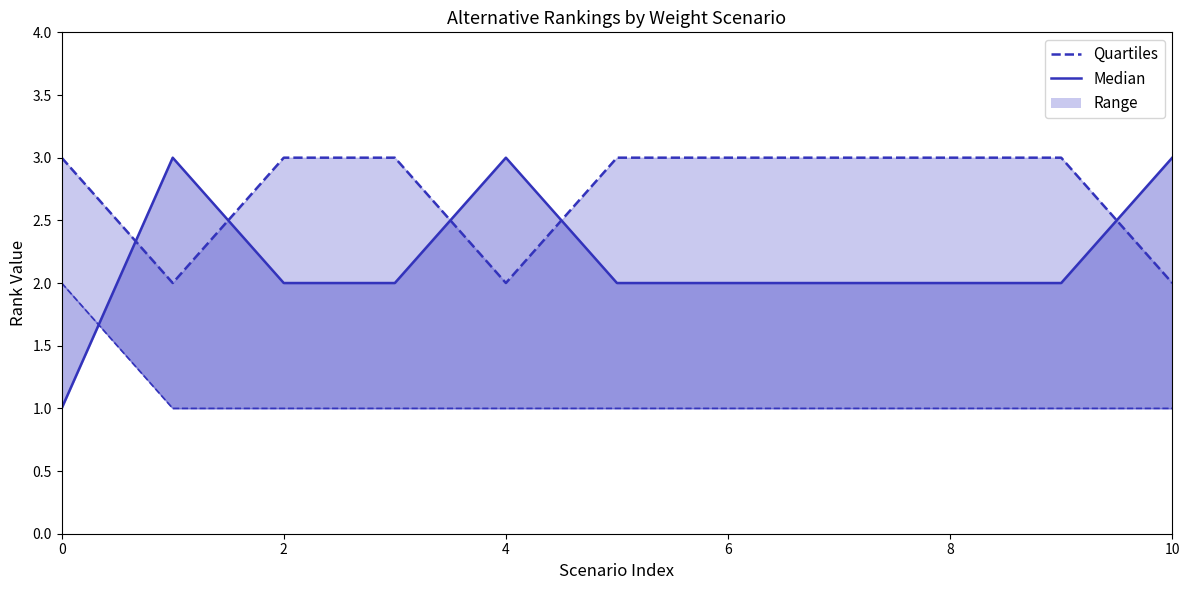

What is the minimum value shown in the chart?

1